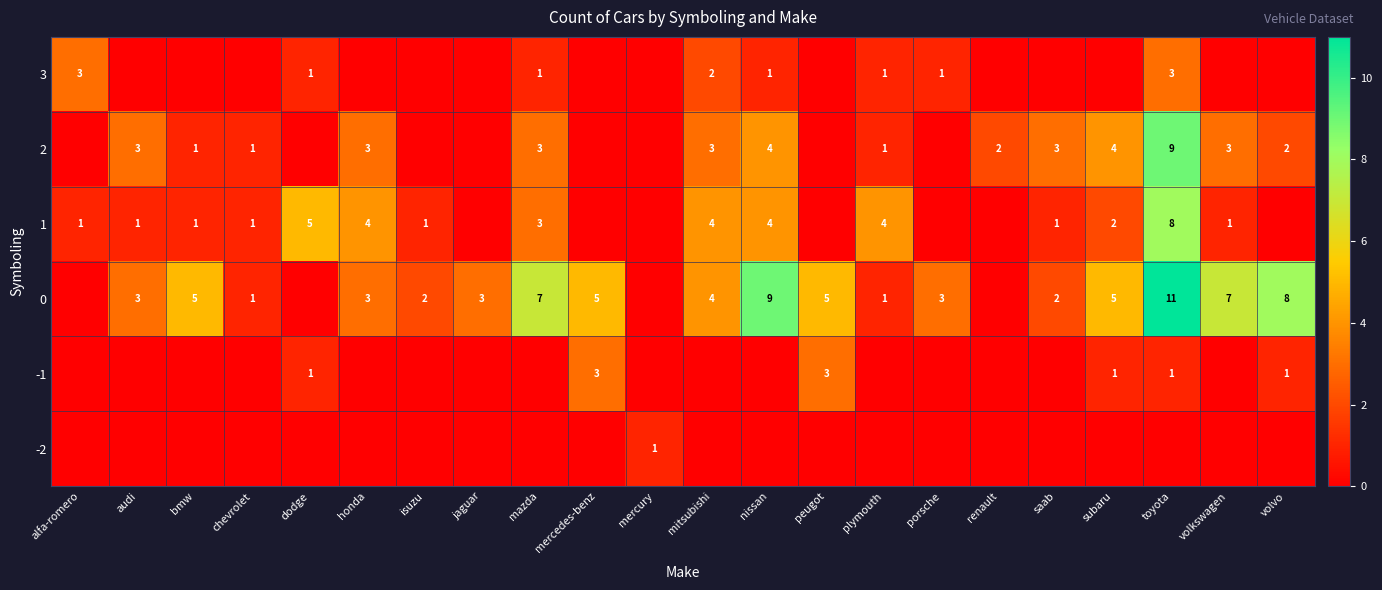

True or false: 1 has a value of 1 at subaru.

False